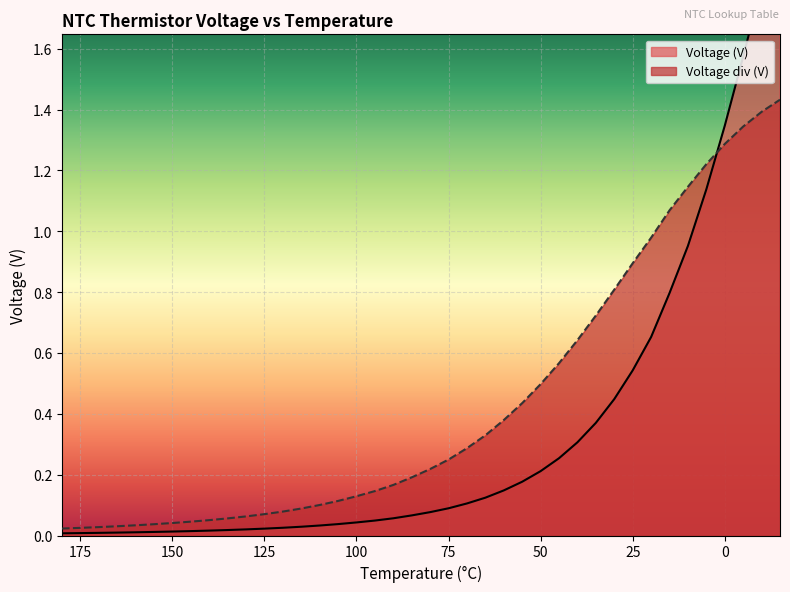

What is the total value across all series at 40?

0.9